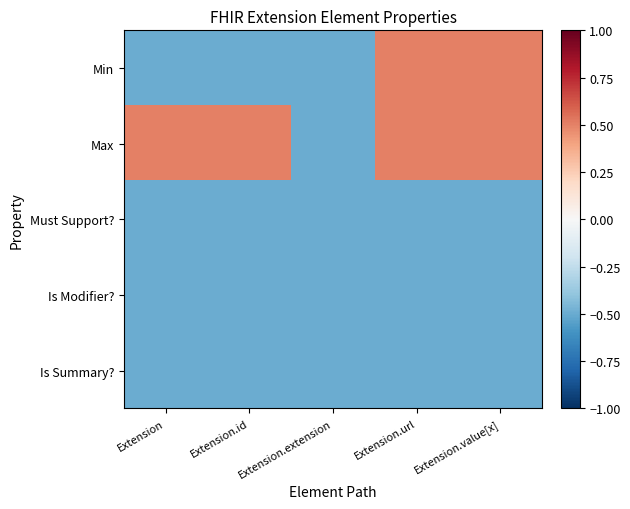

At how many categories does at least one series exceed 0?

4